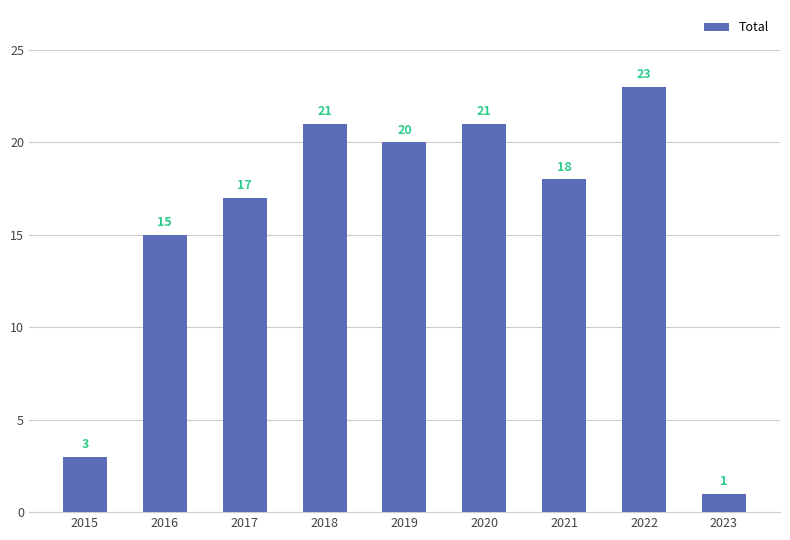

What is the change in value from 2017 to 2023?

-16